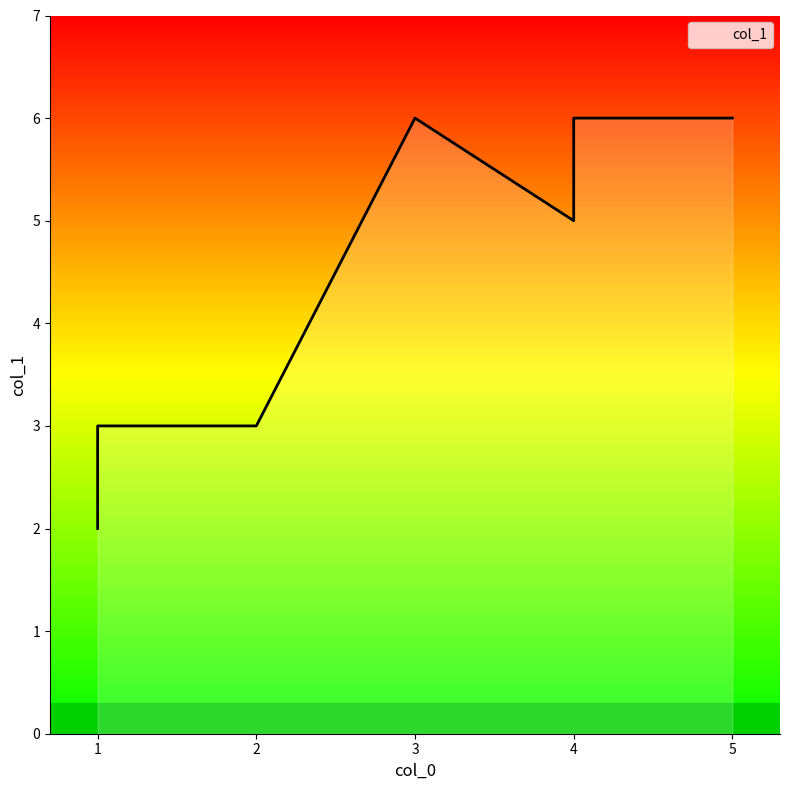

Reading left to right, list all the values displayed in this chart.

1=2	4=5	4=6	5=6	2=3	1=3	3=6